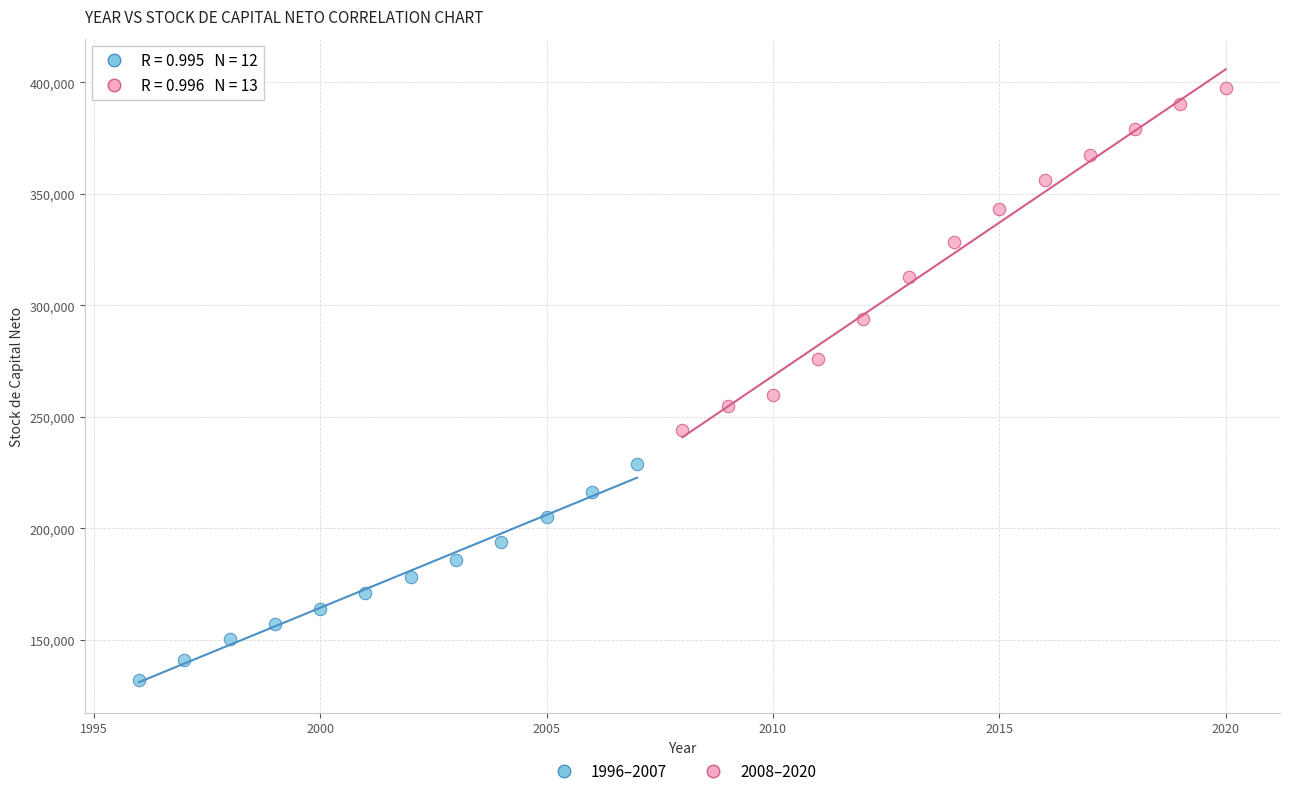

Which series contains the lowest Y value?

1996–2007